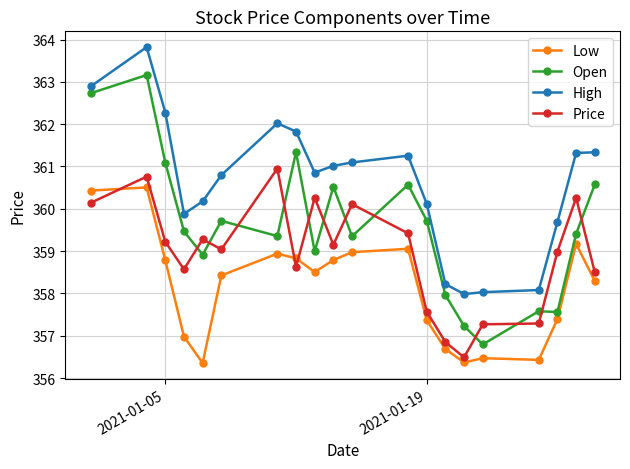

After their last crossing, which series has the higher values: Low or Price?

Price